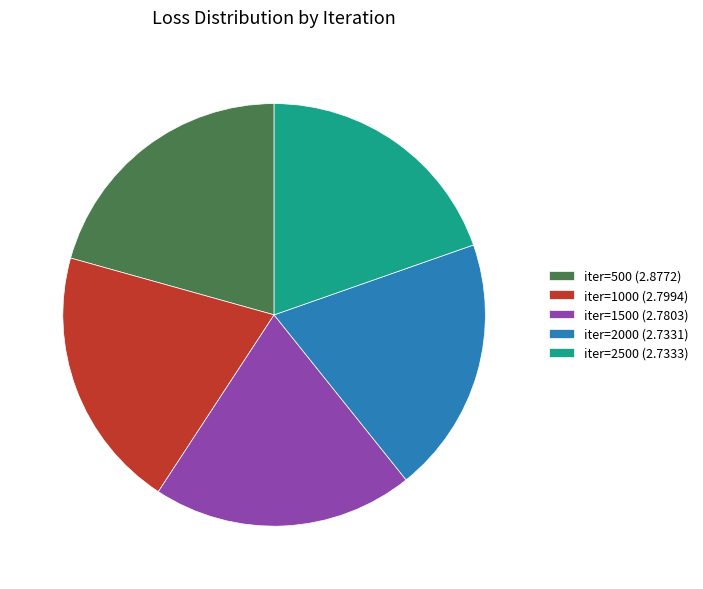

True or false: iter=500 (2.8772) accounts for 13% of the total.

False